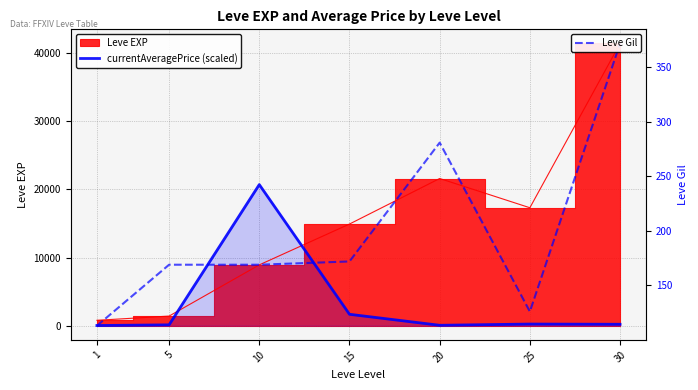

What is the difference between the maximum and minimum values in the currentAveragePrice (scaled) series?

20670.0